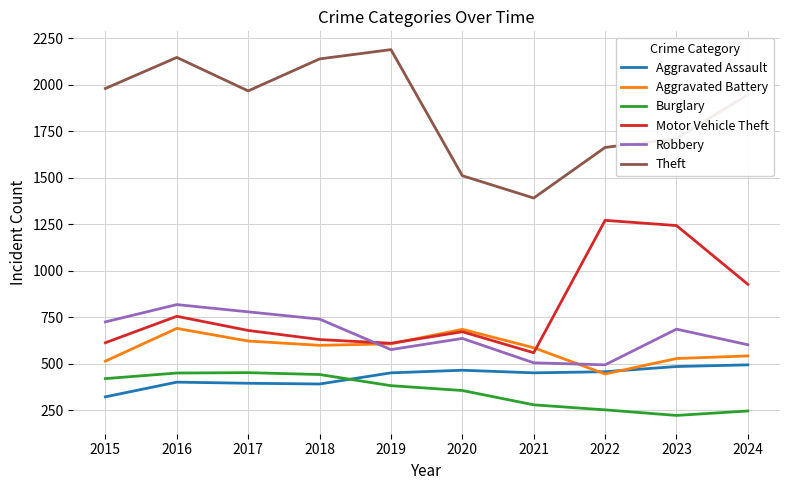

At 2018, list the series in order from smallest to largest.

Aggravated Assault, Burglary, Aggravated Battery, Motor Vehicle Theft, Robbery, Theft